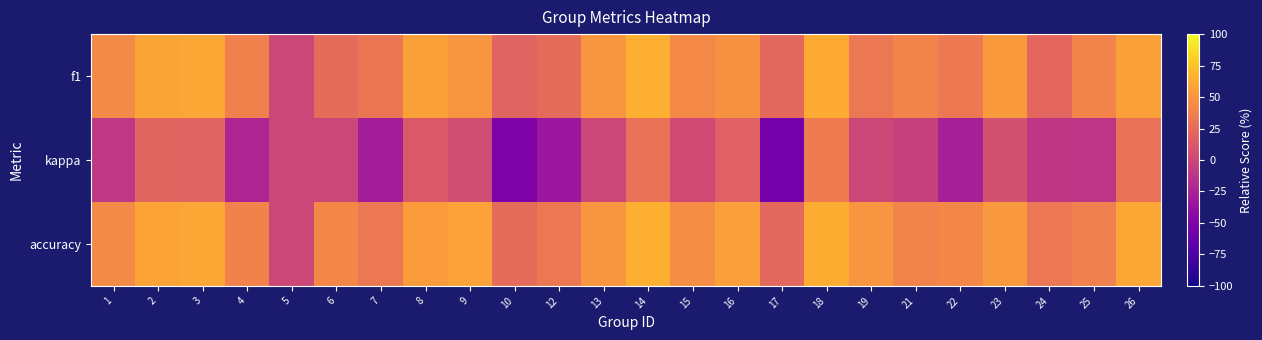

What is the total value across all series at 21?

76.5